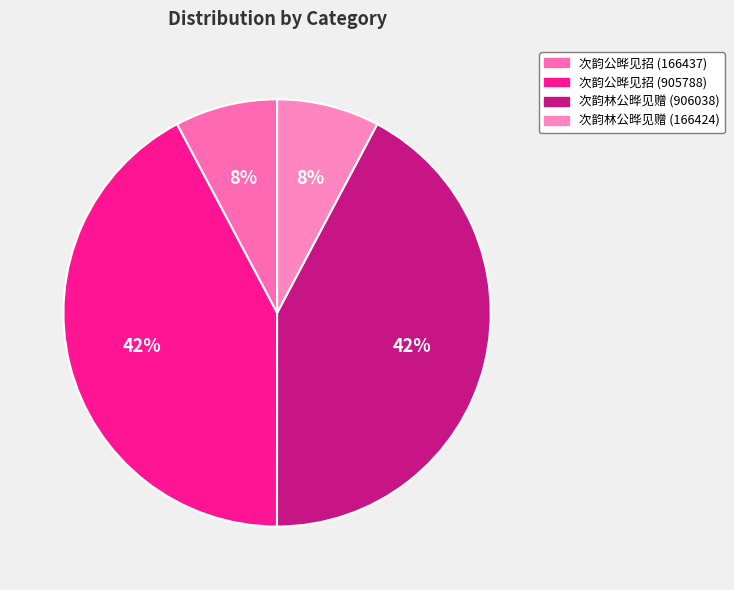

Do 次韵公晔见招 (905788) and 次韵林公晔见赠 (906038) together represent more than half of the pie?

Yes